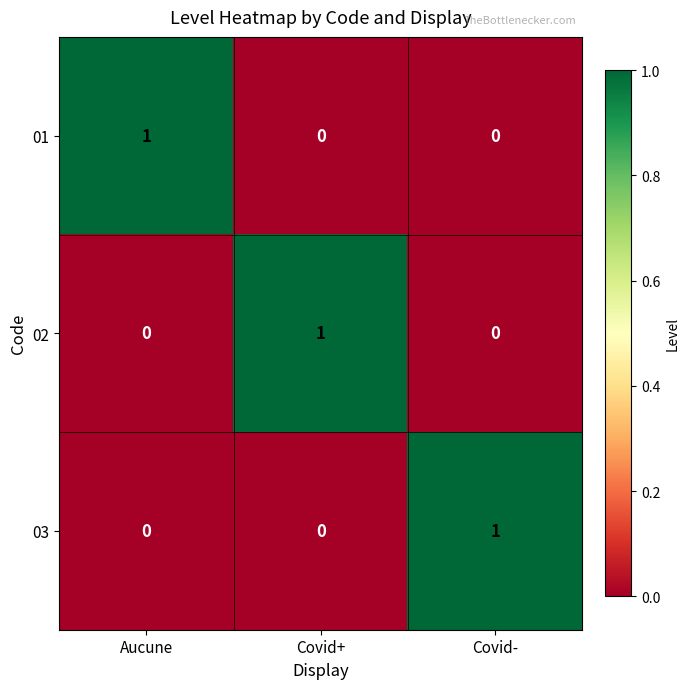

How many 02 values are between 0 and 1?

3